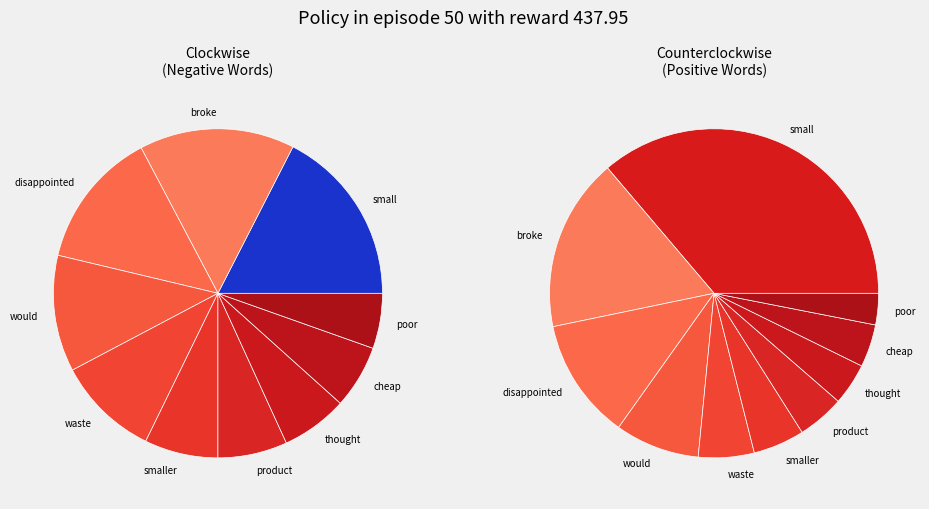

Is small the majority of the pie?

No